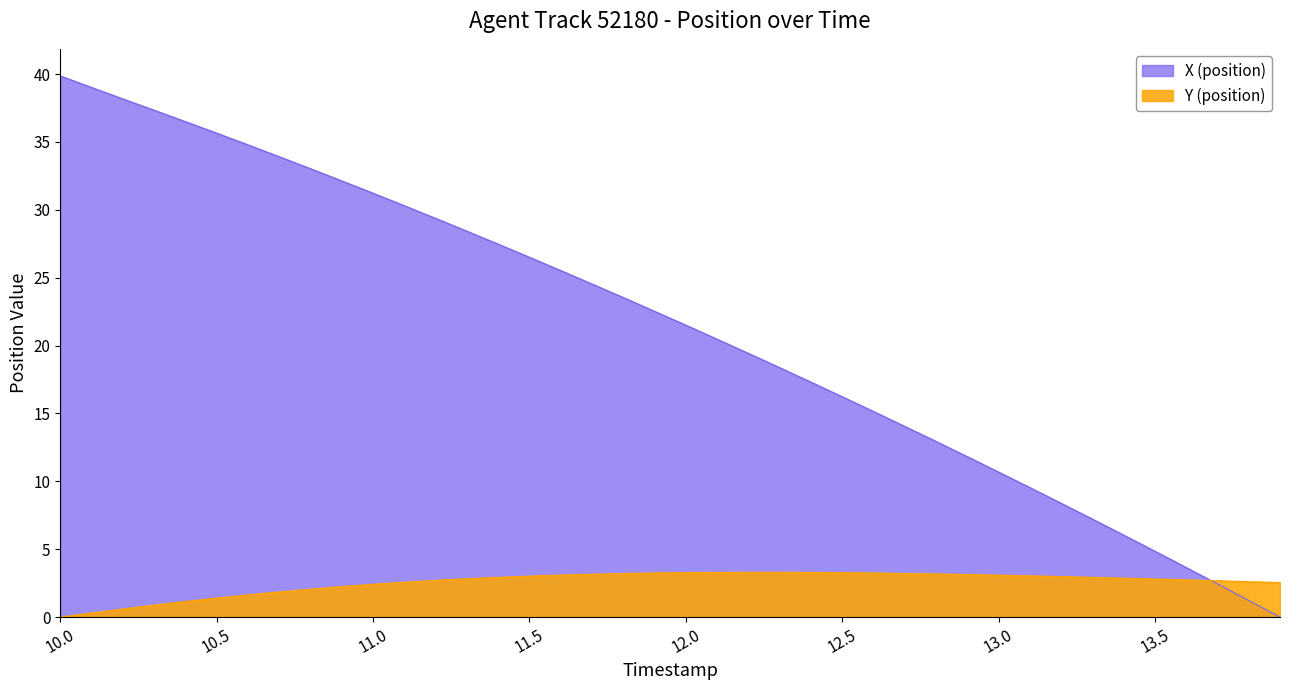

What is the difference between the second highest and second lowest values in the X (position) series?

37.8